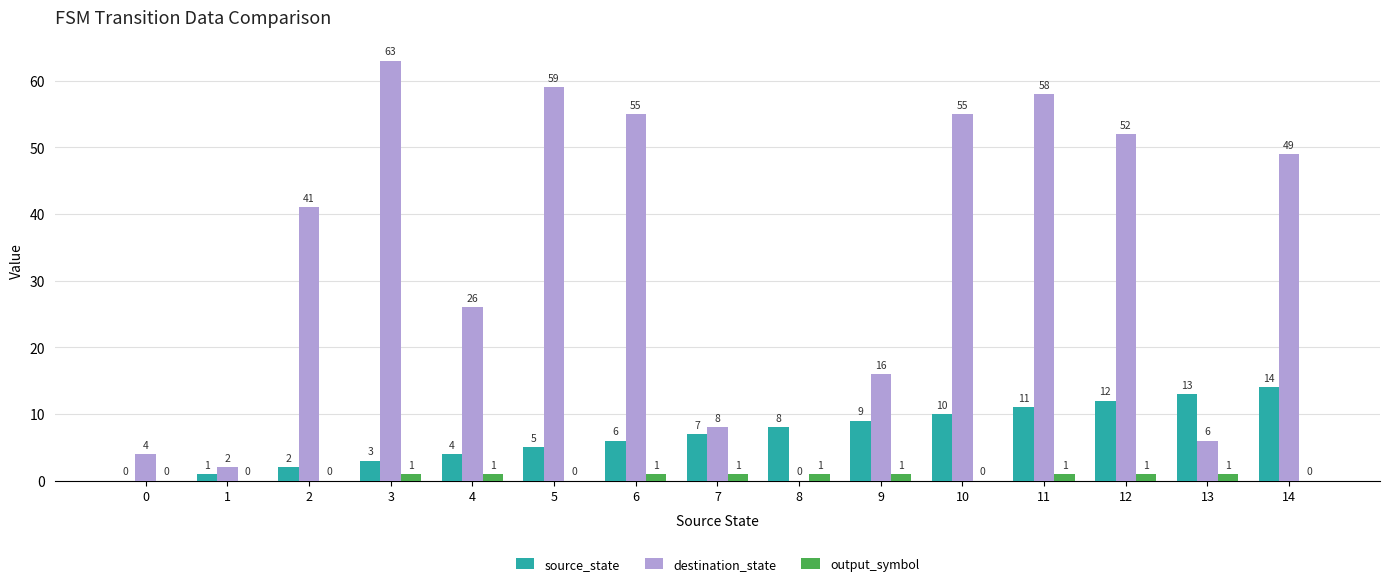

At which label is source_state closest to 7?

7